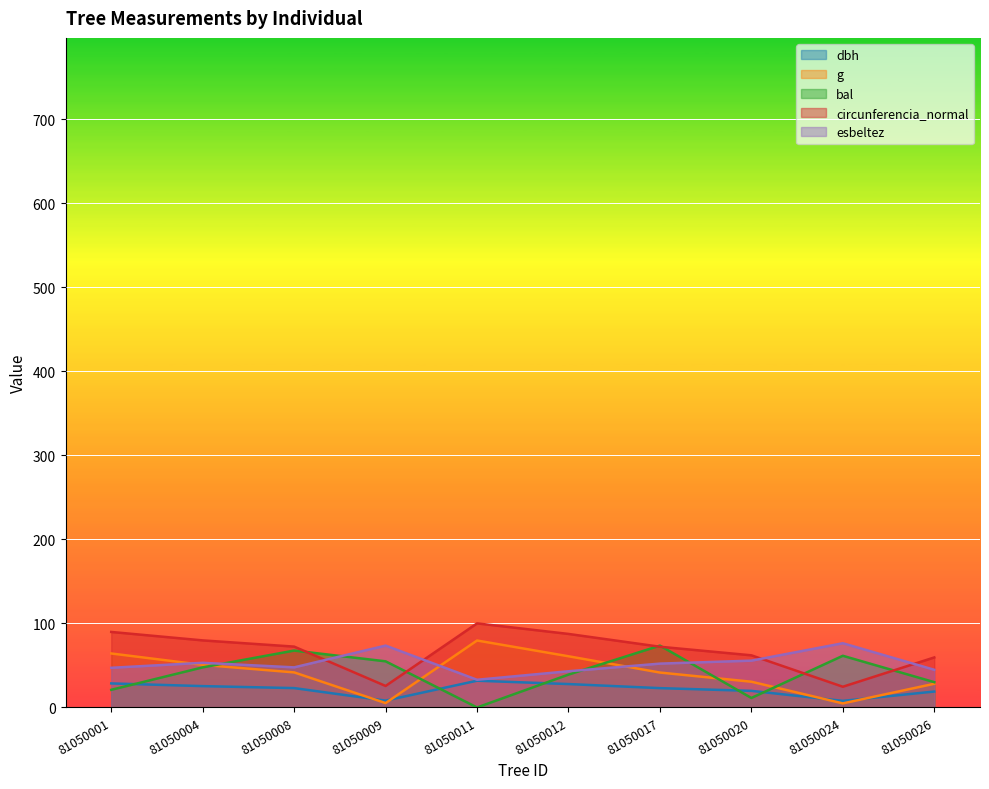

Rank the categories by g value from lowest to highest.

81050024, 81050009, 81050026, 81050020, 81050017, 81050008, 81050004, 81050012, 81050001, 81050011